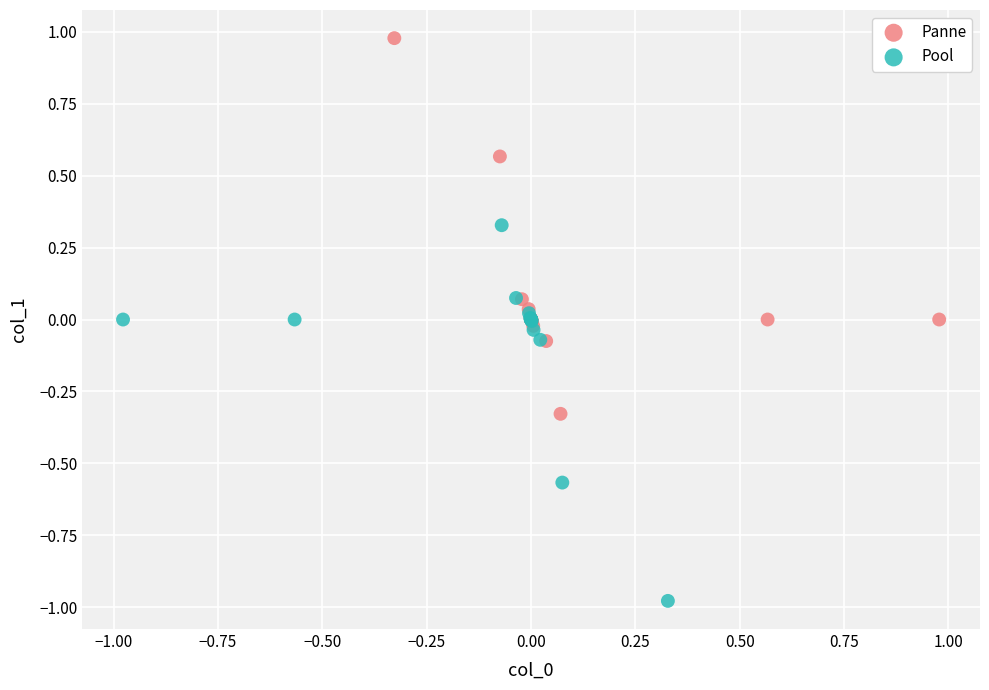

Which series reaches the minimum Y coordinate?

Pool